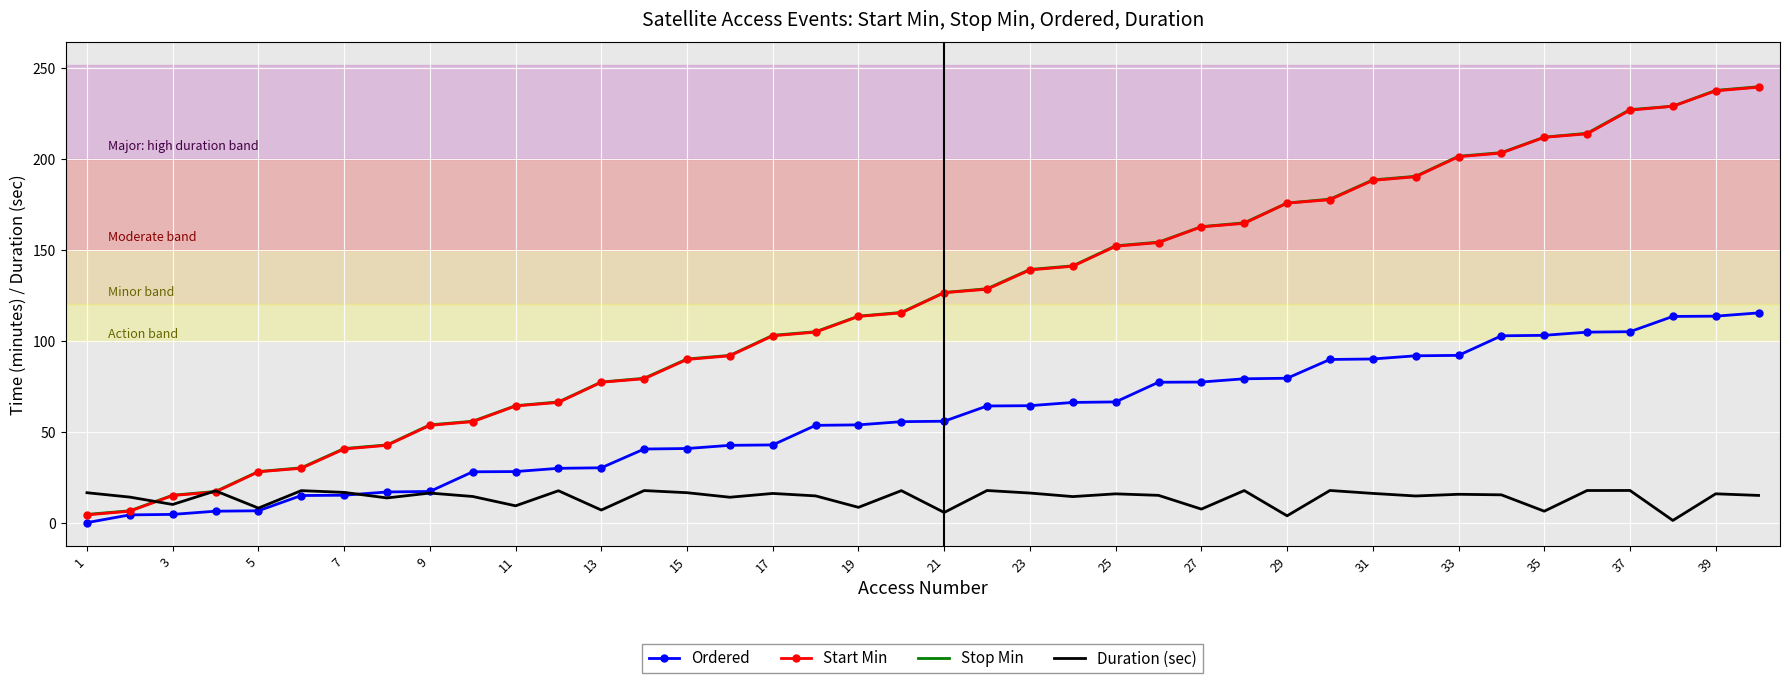

What is the highest value of the Ordered series?

115.2